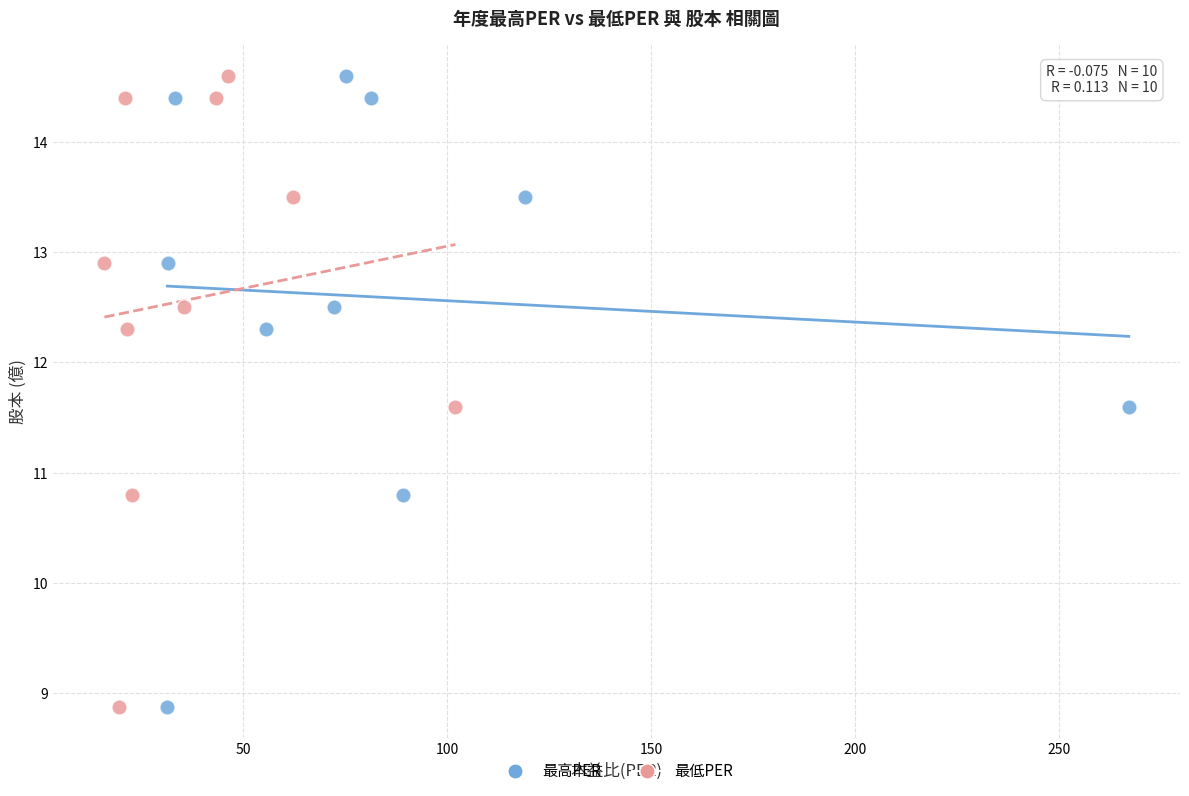

What are all the series names shown in the legend?

最高PER, 最低PER